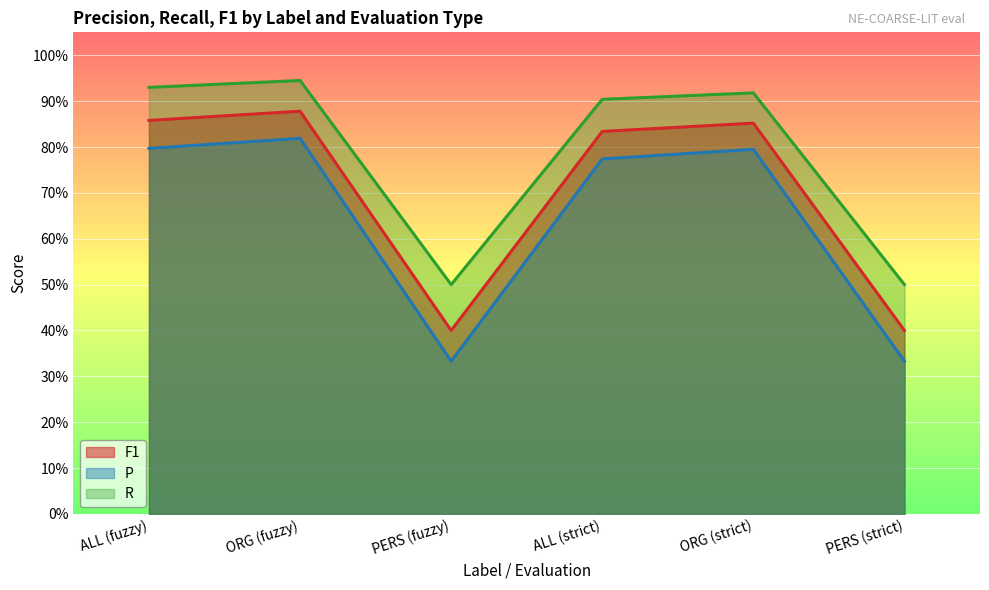

Which has a higher value, ORG (strict) or PERS (fuzzy)?

ORG (strict)